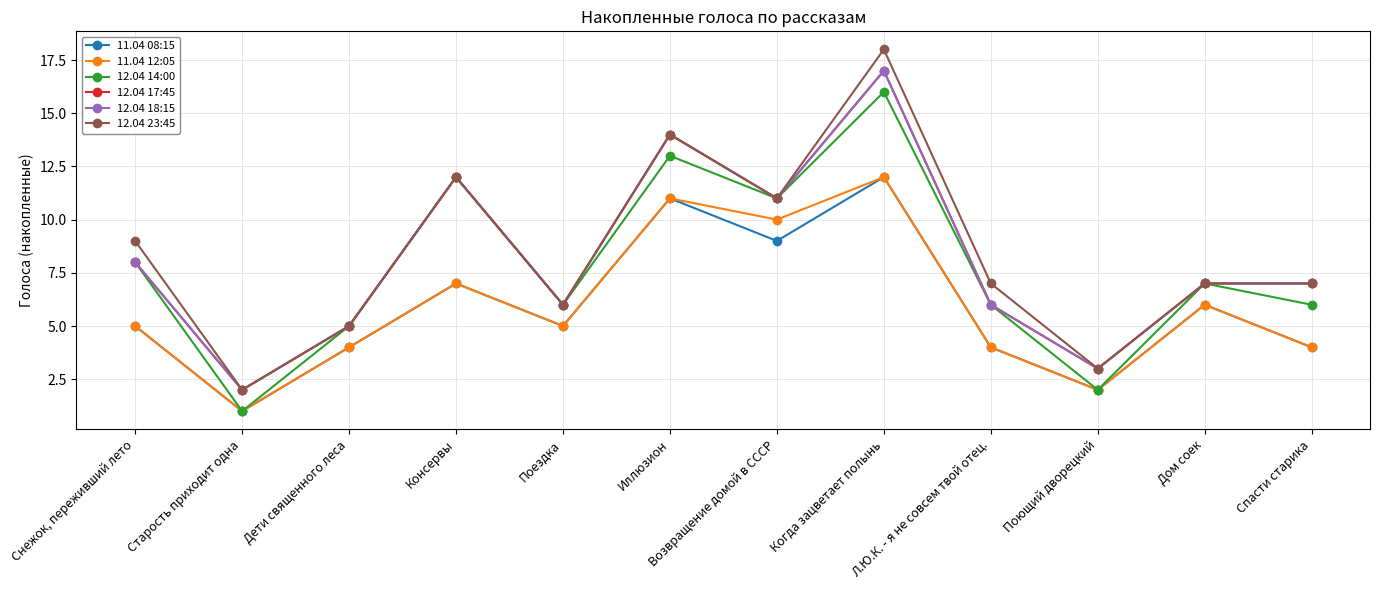

Which category has the lowest value across all series?

Старость приходит одна